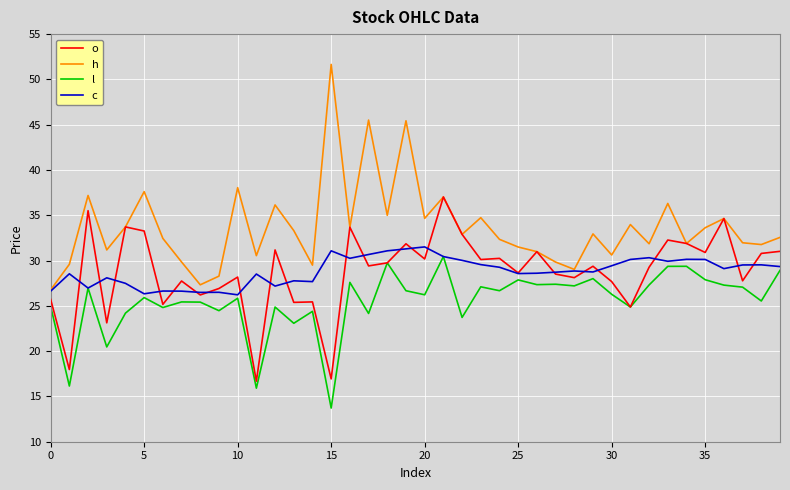

Which series ends up on top after the final intersection of c and o?

o